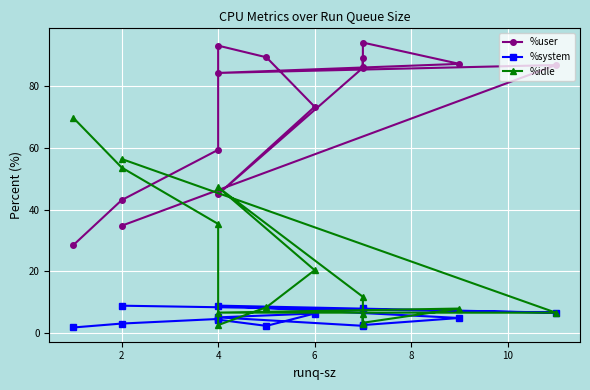

Which series has the widest spread of values?

%idle